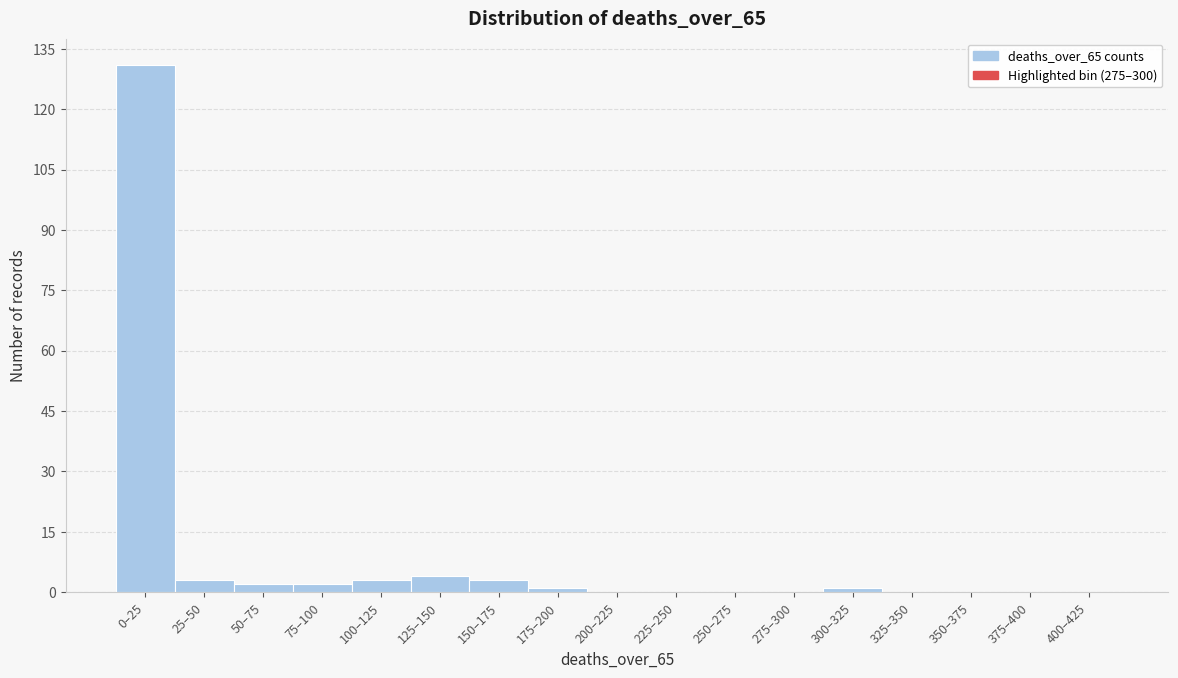

Reading left to right, list all the values displayed in this chart.

0–25=131	25–50=3	50–75=2	75–100=2	100–125=3	125–150=4	150–175=3	175–200=1	200–225=0	225–250=0	250–275=0	275–300=0	300–325=1	325–350=0	350–375=0	375–400=0	400–425=0